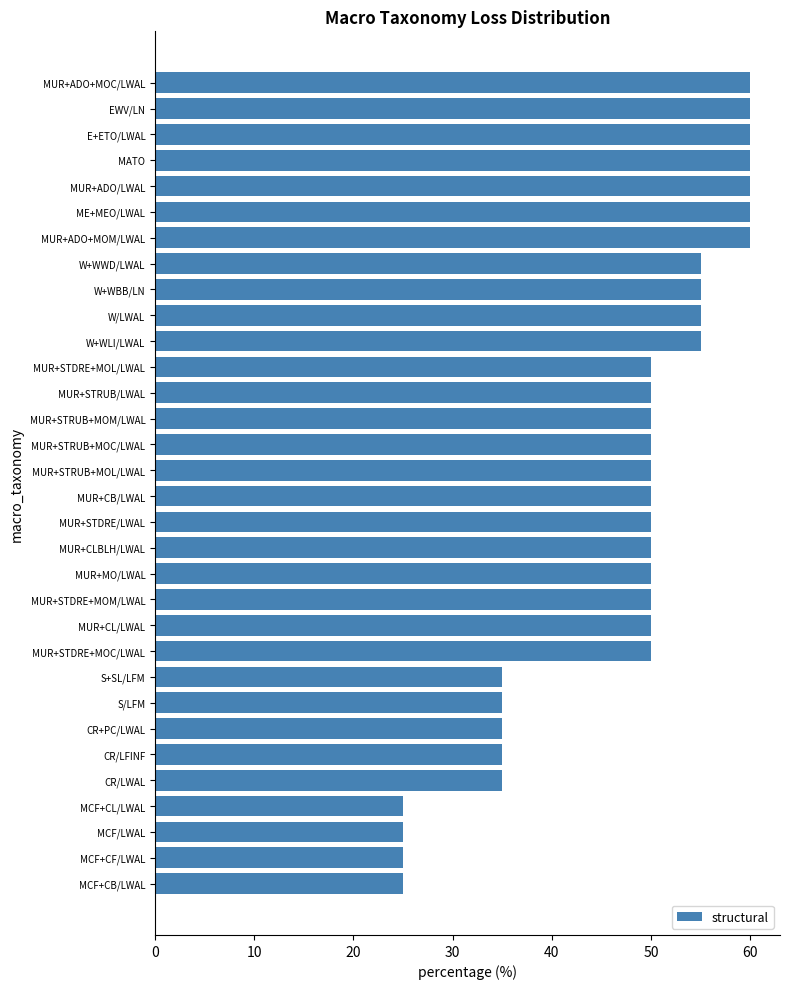

The value at W/LWAL is 34. True or false?

False